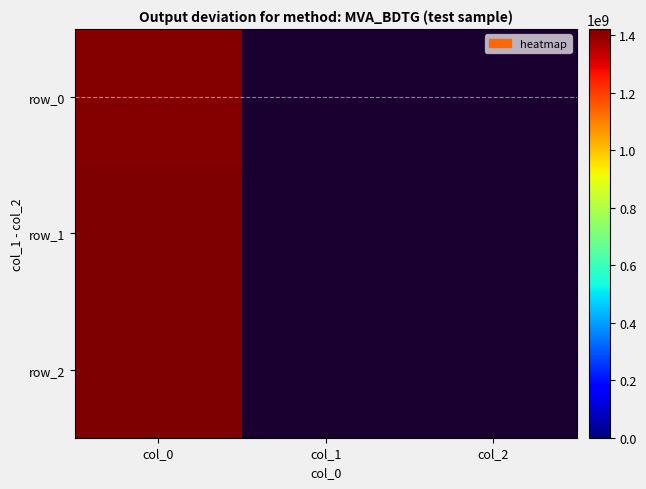

What is the maximum value for row_2?

1422638594